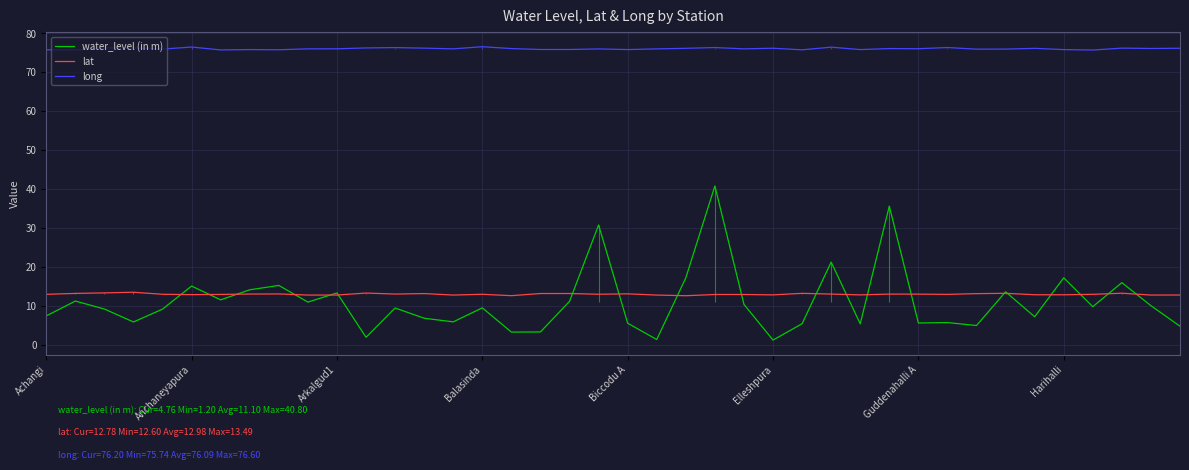

True or false: water_level (in m) and long intersect in this chart.

False